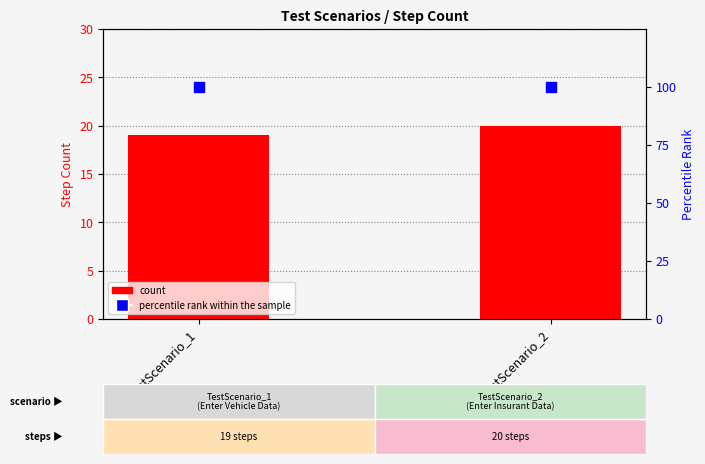

What are all the series names shown in the legend?

count, percentile rank within the sample